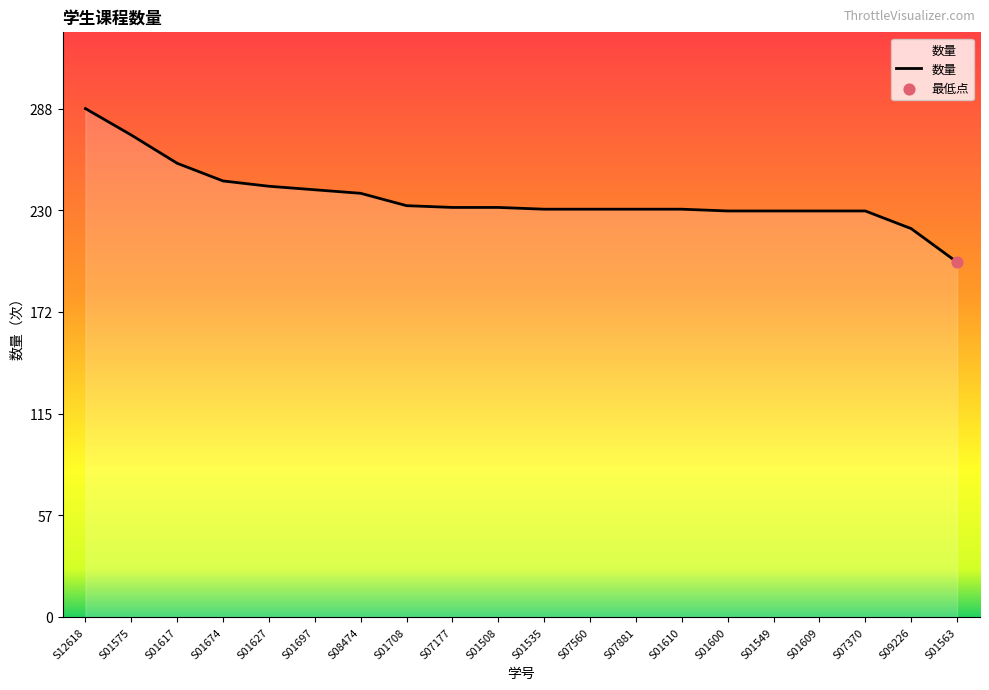

Between S01563 and S01674, which is larger?

S01674